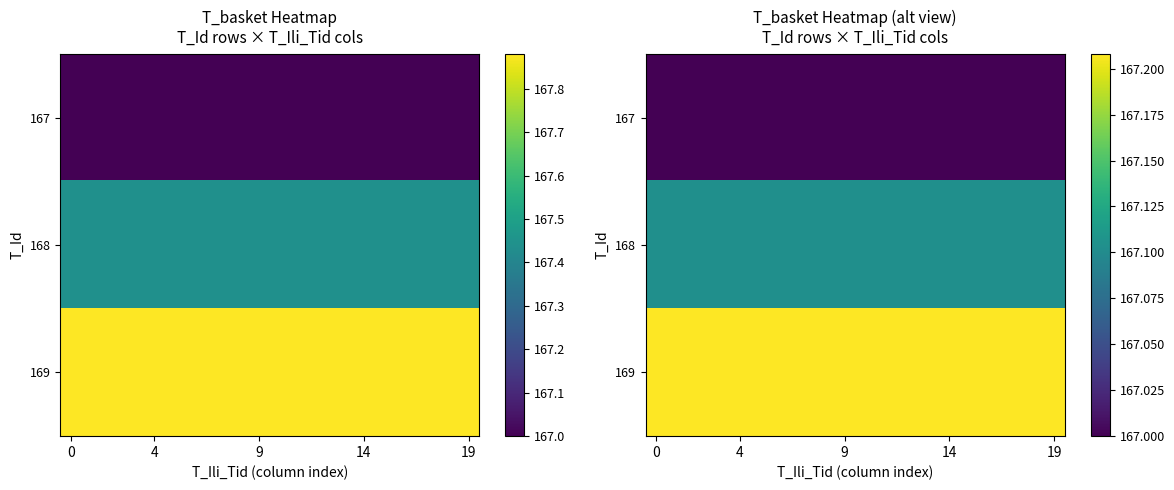

What is the difference between the highest and lowest values at 15?

0.2